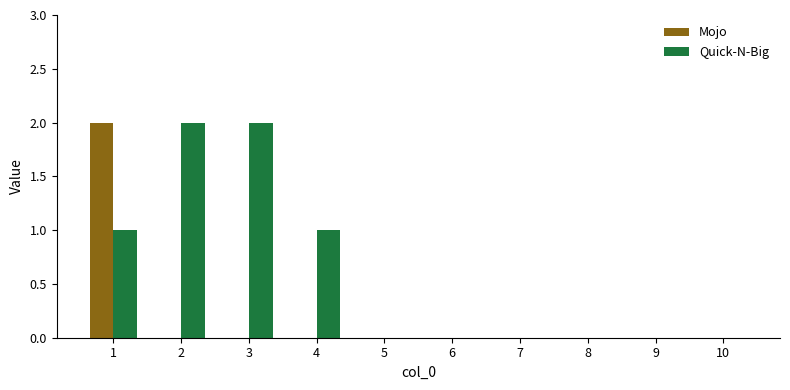

Which series has the largest total across all categories?

Quick-N-Big